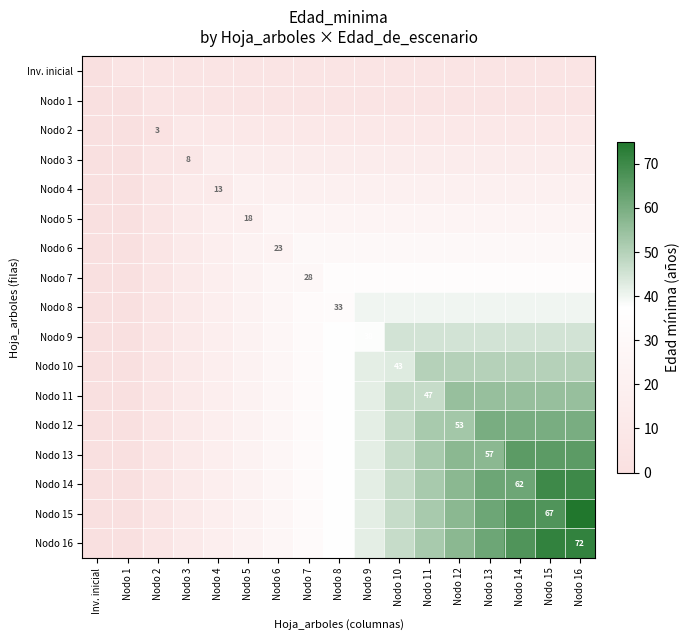

Rank the series by their maximum value, from lowest to highest.

Inv. inicial, Nodo 1, Nodo 2, Nodo 3, Nodo 4, Nodo 5, Nodo 6, Nodo 7, Nodo 8, Nodo 9, Nodo 10, Nodo 11, Nodo 12, Nodo 13, Nodo 14, Nodo 16, Nodo 15